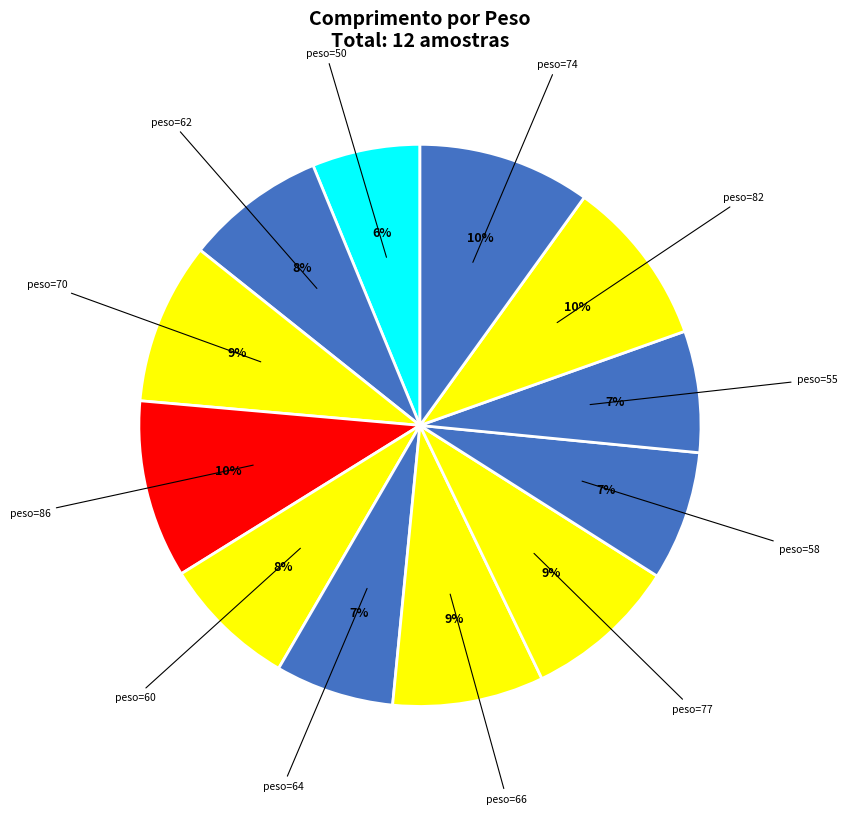

Which category has the biggest portion of the pie?

86